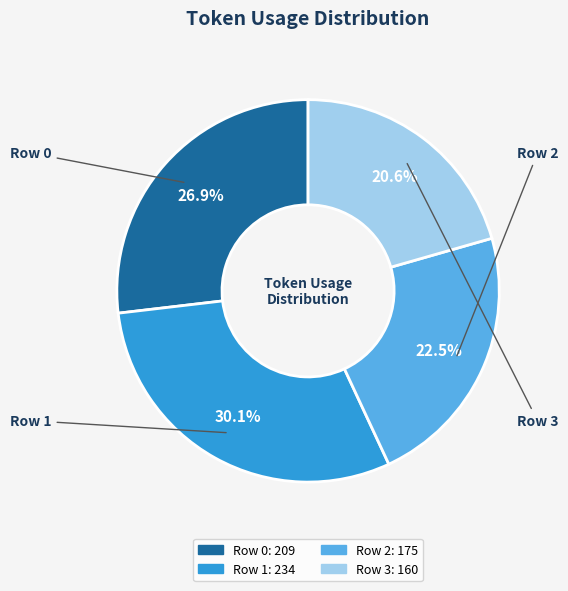

How much of the chart is everything except Row 0?

73.1%